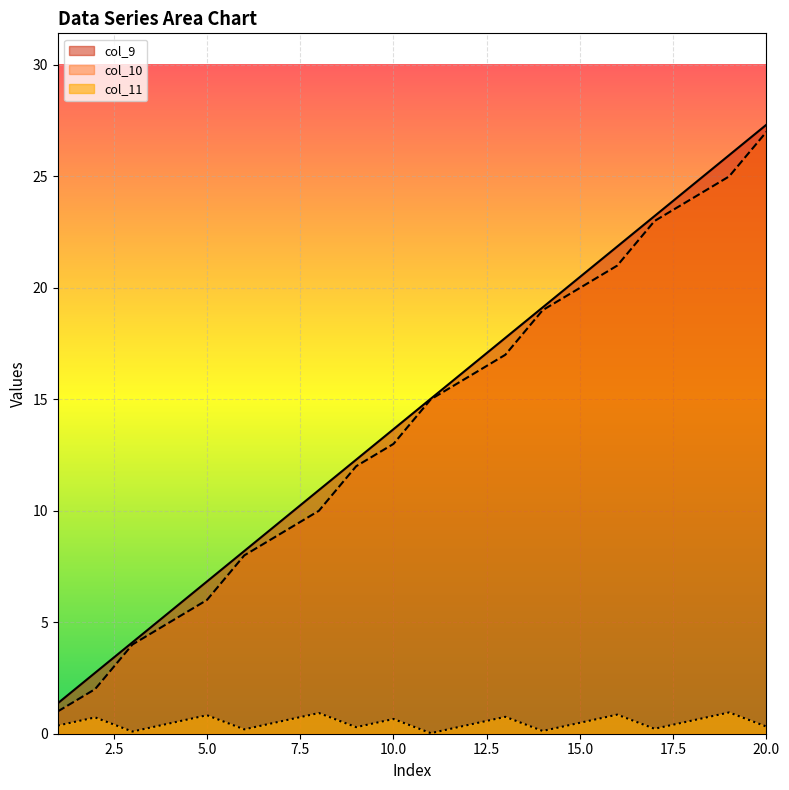

Which series has the largest total across all categories?

col_9